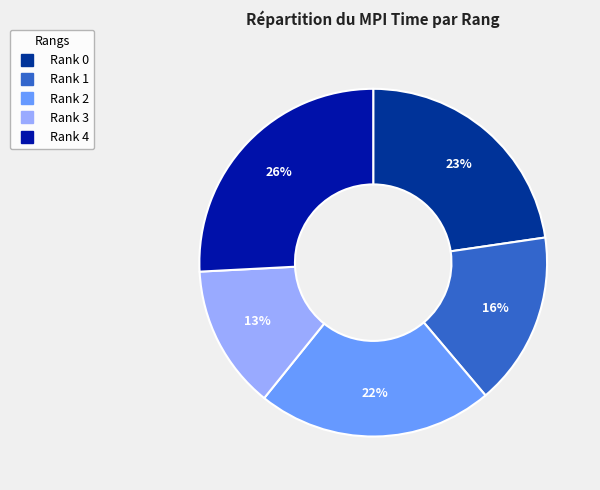

How many segments does this pie chart have?

5